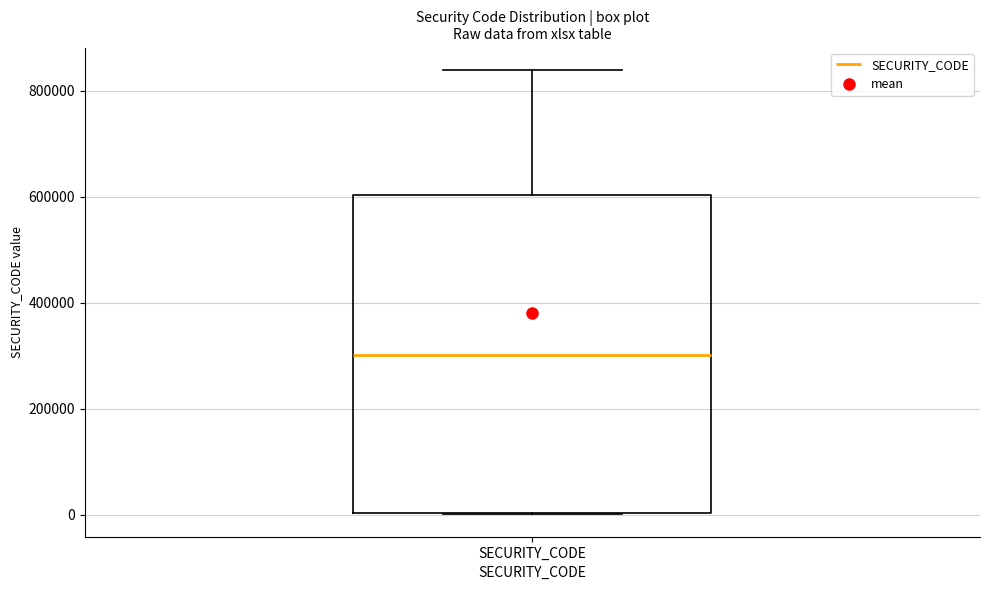

Transcribe this box plot: give where the median line is, the range the box spans, and where the two whiskers end, as read against the y-axis. The values are not printed on the chart, so give them approximately, as read against the axis.

median 300000, box 0 to 600000, whiskers 0 to 840000